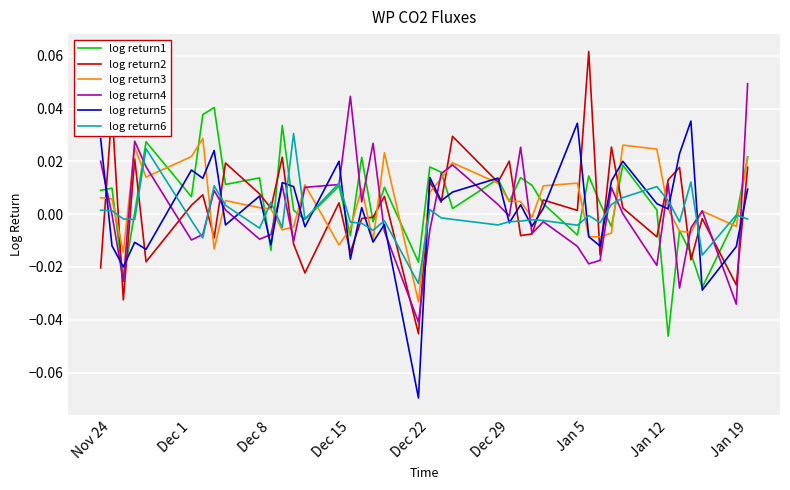

True or false: log return6 and log return2 intersect in this chart.

True